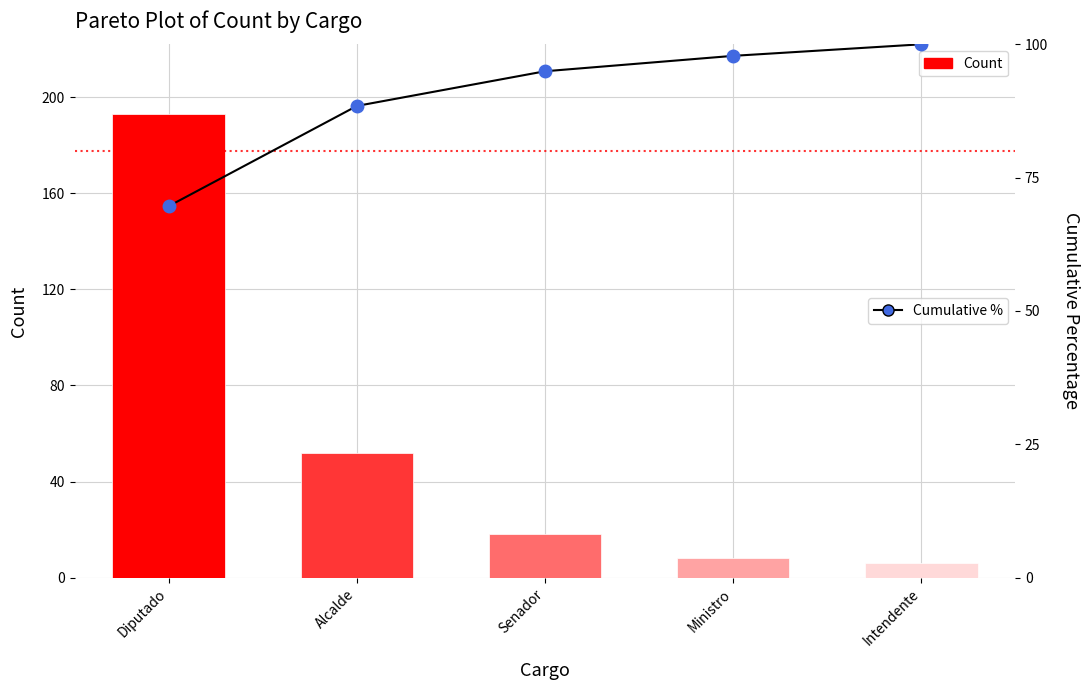

Reading left to right, what are all the values shown in this chart?

Count: Diputado=193.0	Alcalde=52.0	Senador=18.0	Ministro=8.0	Intendente=6.0
Cumulative %: Diputado=69.7	Alcalde=88.4	Senador=94.9	Ministro=97.8	Intendente=100.0